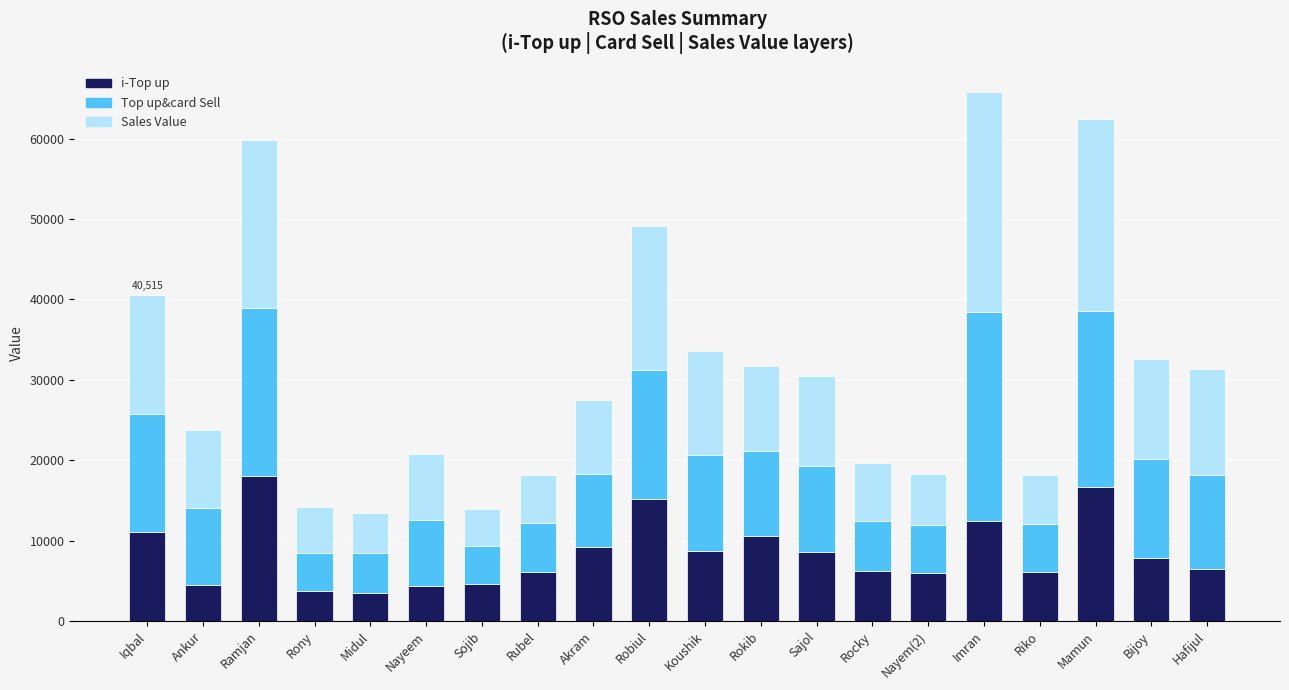

What is the difference between the maximum and minimum values in the i-Top up series?

14553